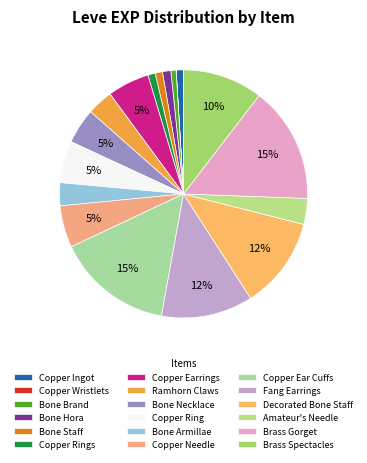

To the nearest percent, what is the difference between the Bone Armillae and Copper Earrings slice percentages?

2%